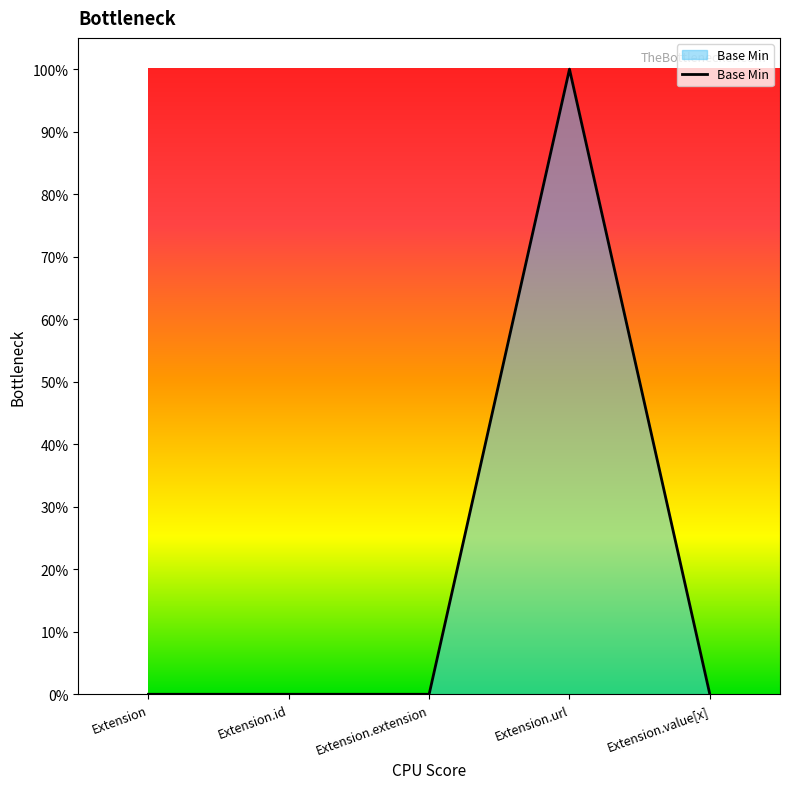

Does the chart display data point markers on the line(s)?

No